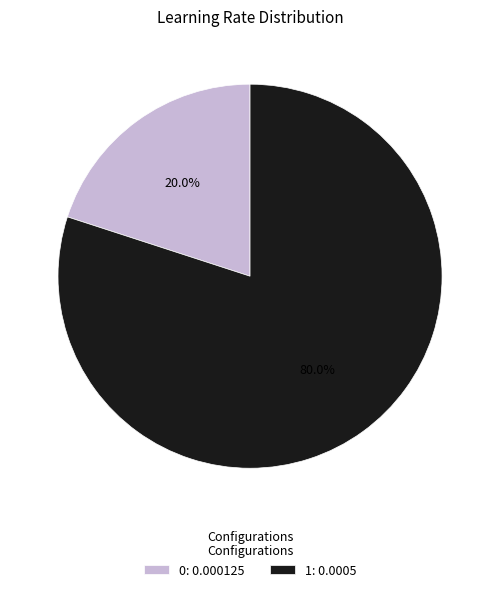

True or false: 0 accounts for 20% of the total.

True